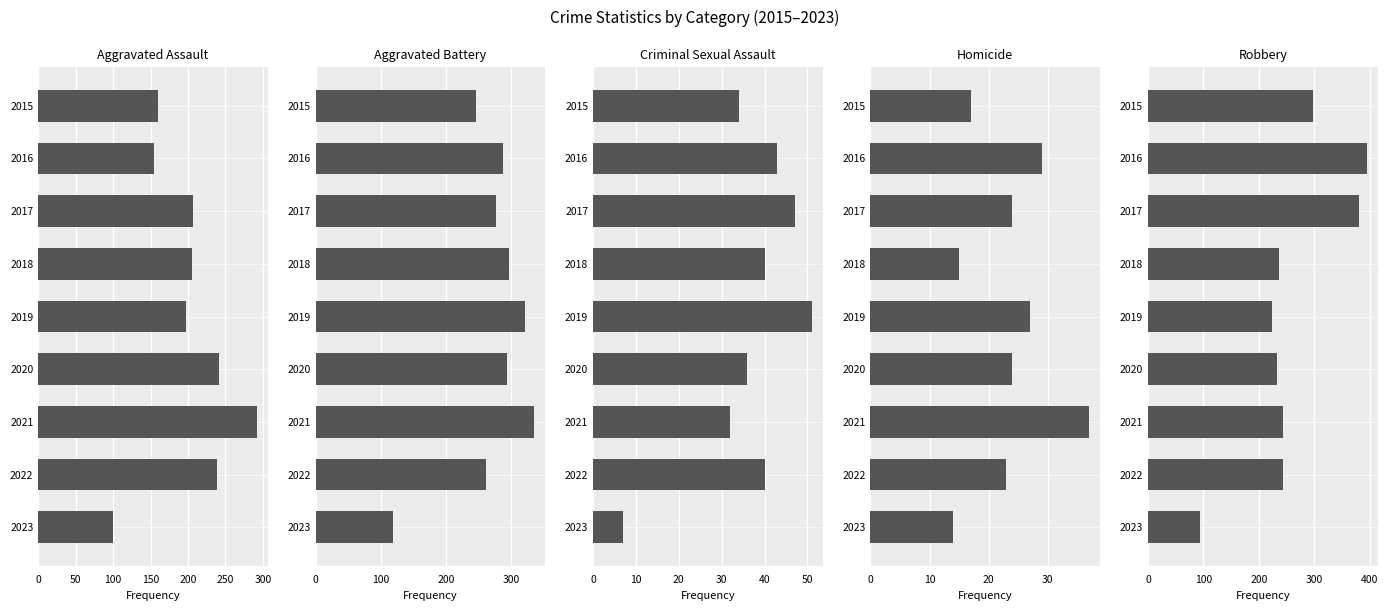

Which series has the largest total across all categories?

Aggravated Battery